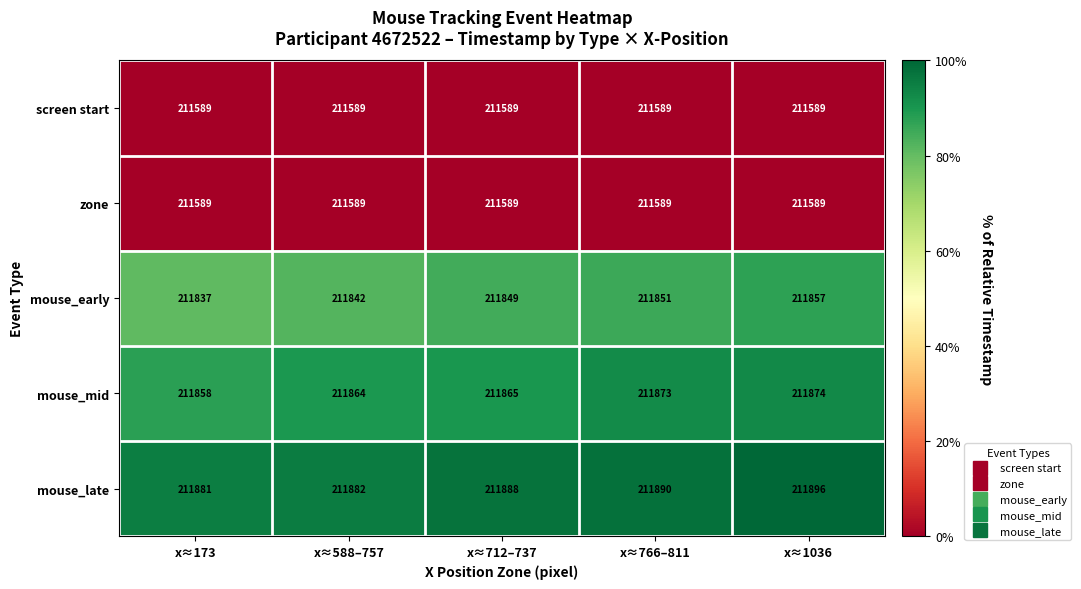

At which category is the sum across all series the highest?

x≈1036